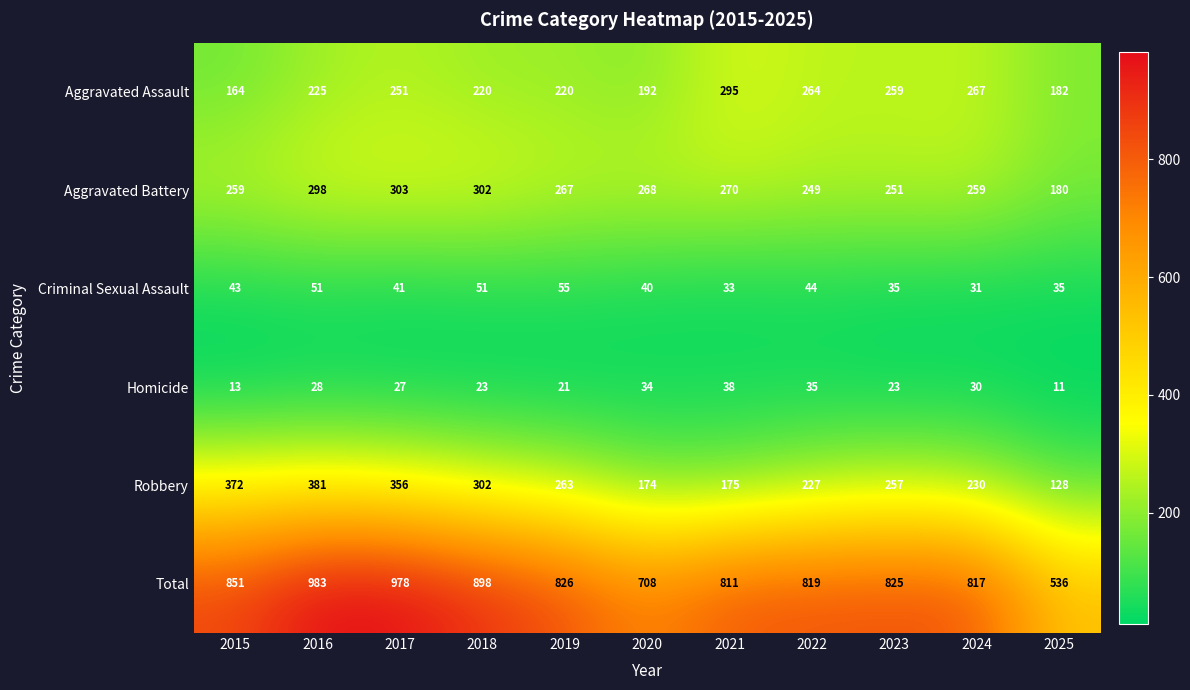

The Robbery series shows 302 at 2018. True or false?

True